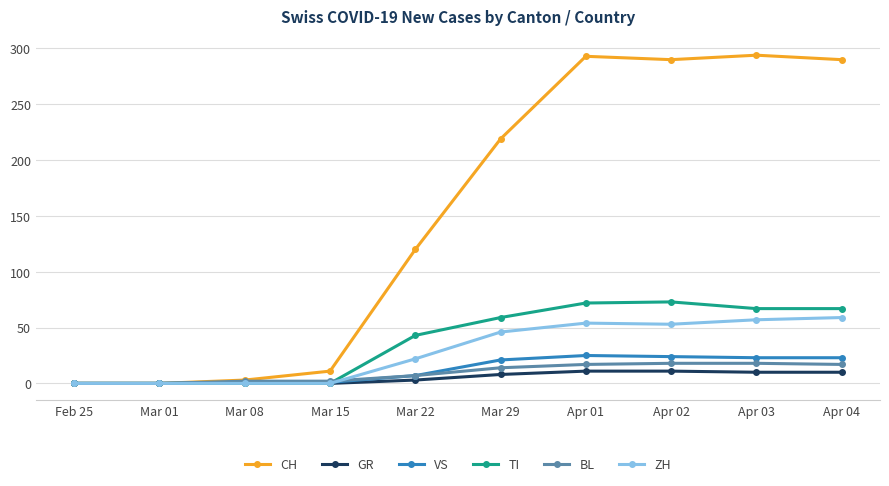

At Apr 02, list the series in order from largest to smallest.

CH, TI, ZH, VS, BL, GR